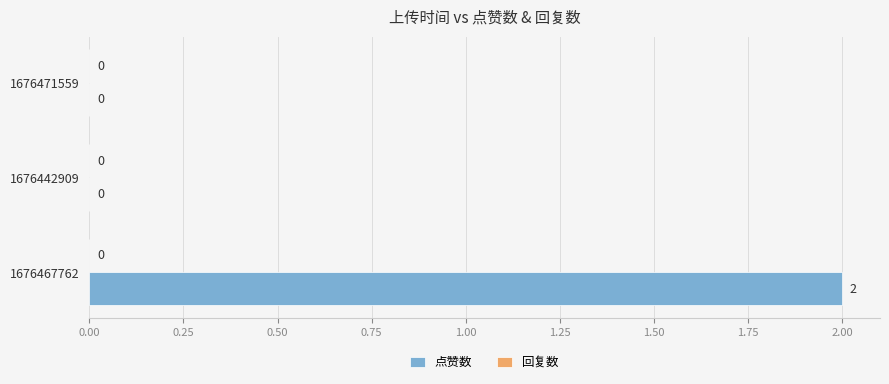

Reading bottom to top, list all the values displayed in this chart.

1676467762=2	1676442909=0	1676471559=0